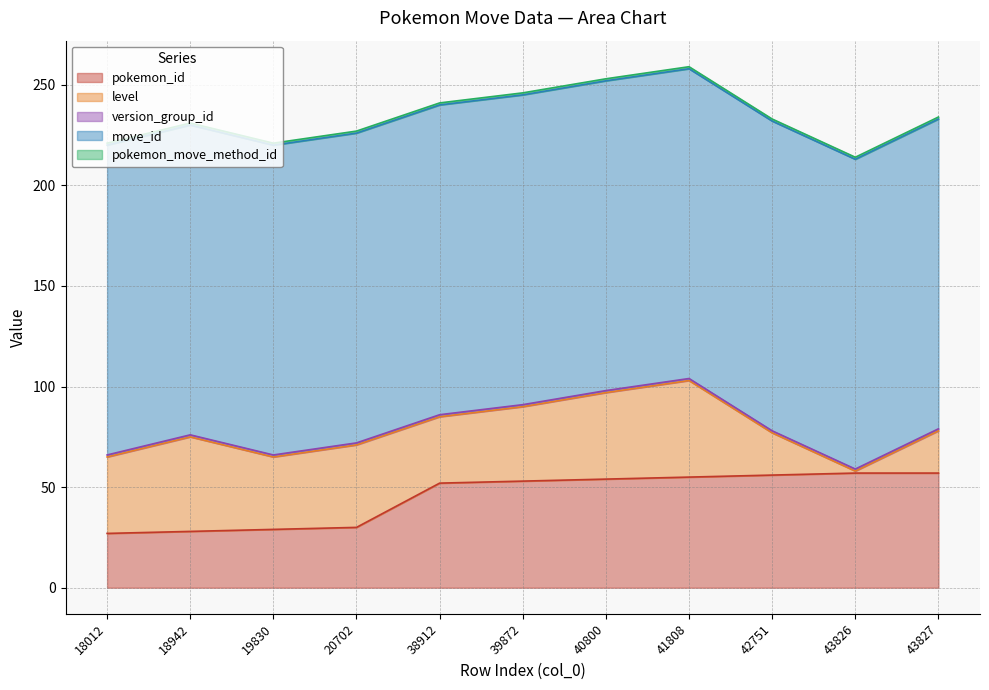

What is the value of the pokemon_move_method_id point at the 11th from the left?

1